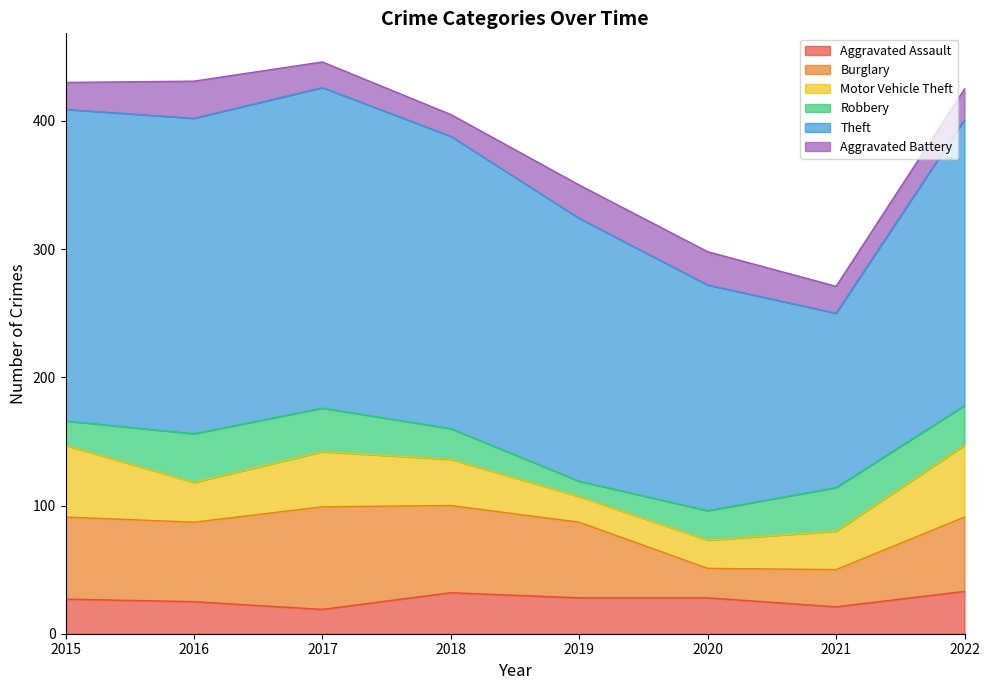

How many interior local valleys does the Theft series have?

1